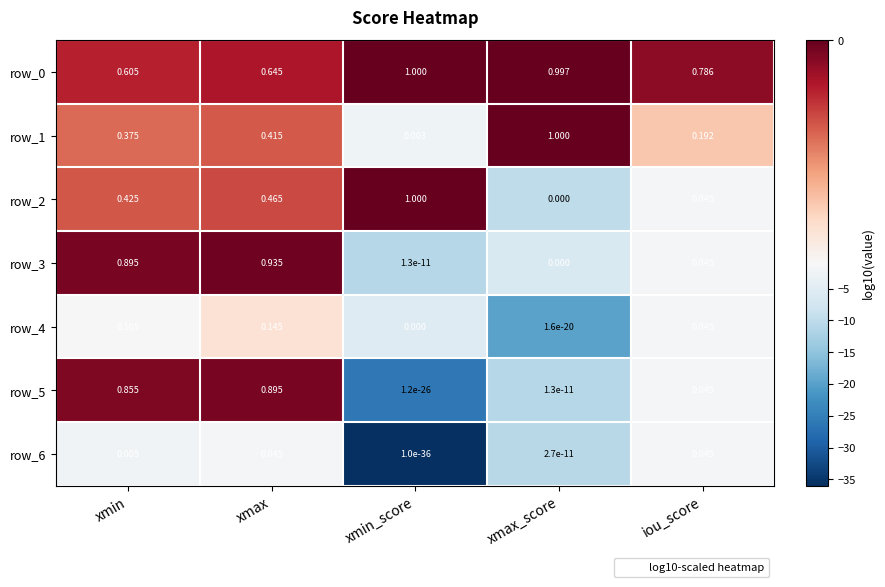

How many distinct data groups are displayed?

7